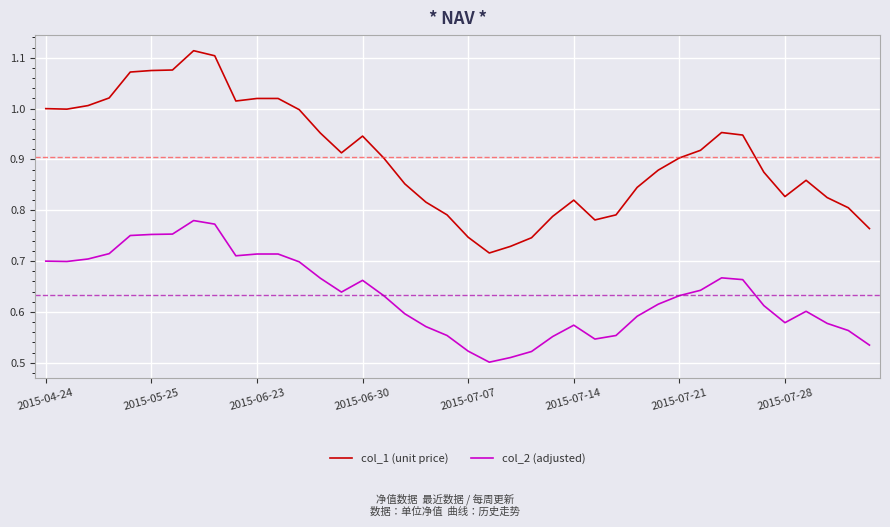

Which series has the largest total across all categories?

col_1 (unit price)